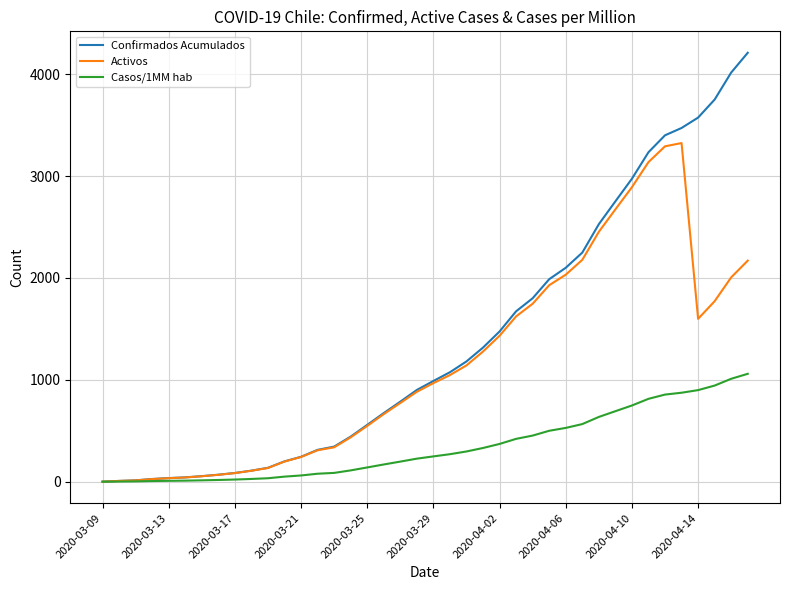

Which series has the largest total across all categories?

Confirmados Acumulados